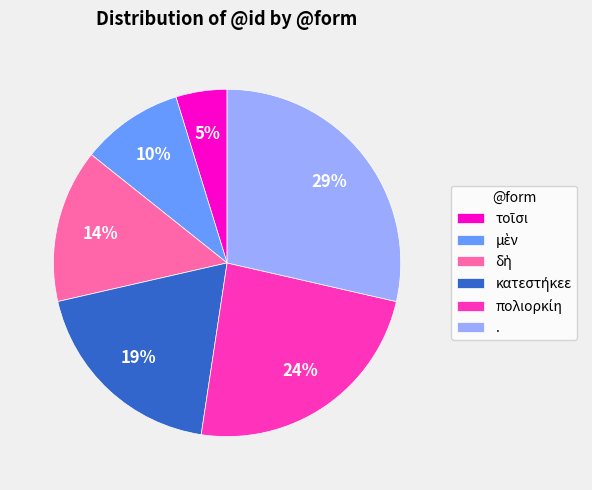

Is there any slice that represents more than half of the pie?

No